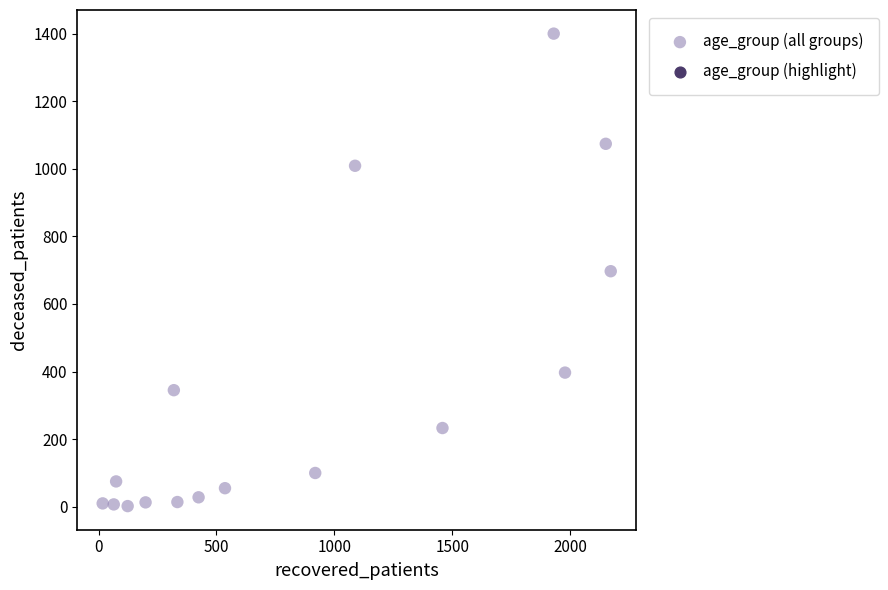

What is the range of X values (max minus min)?

2156